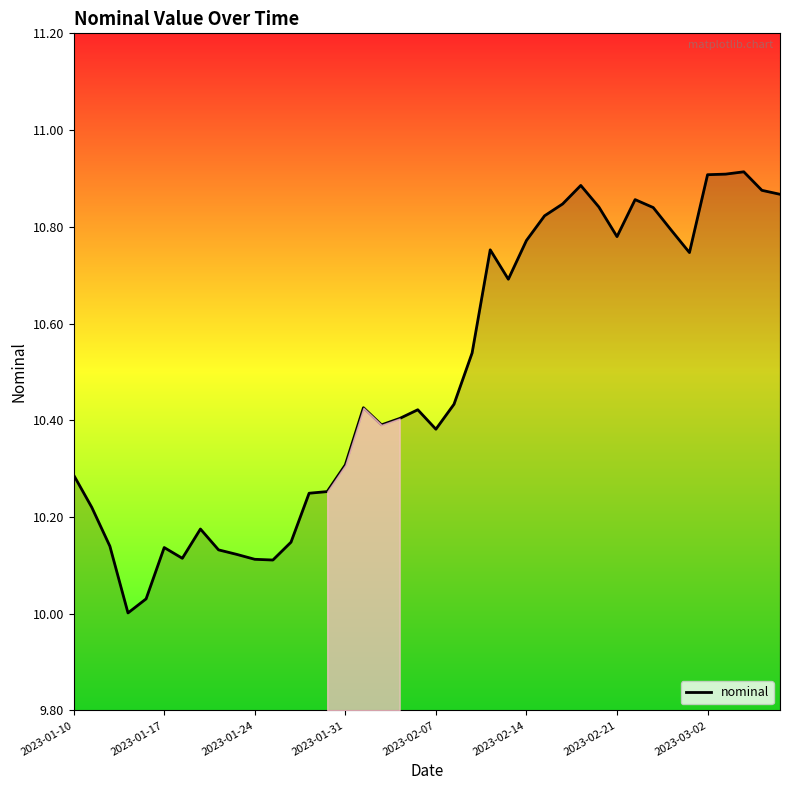

What is the difference between the maximum and minimum values?

0.9